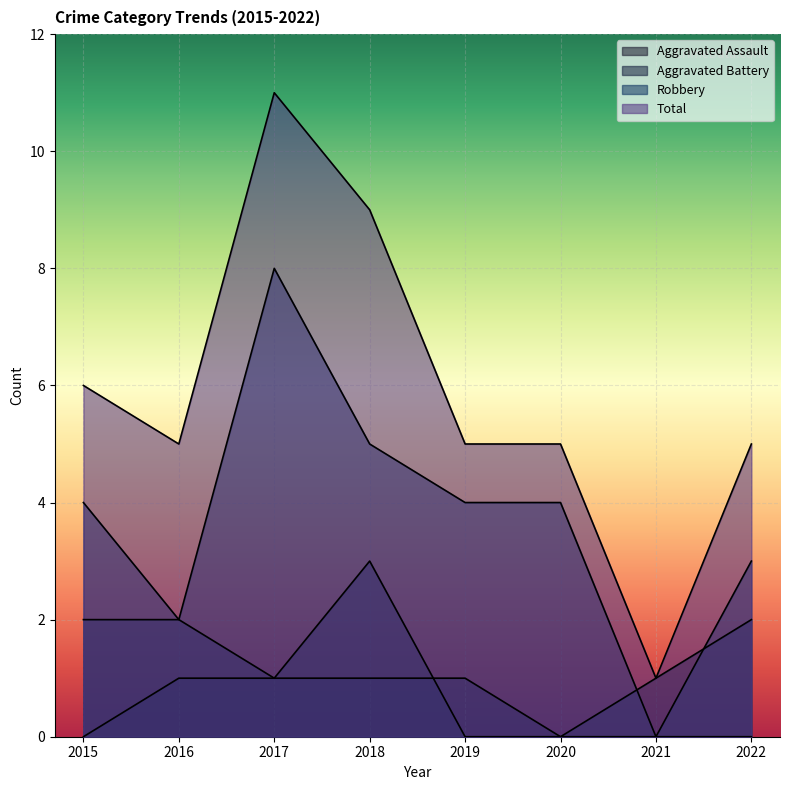

Which has a higher value, 2022 or 2021?

2022